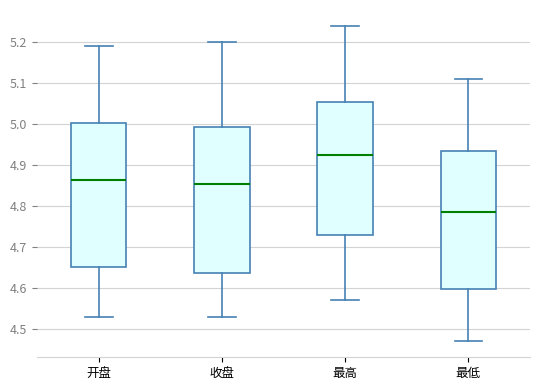

Where does the upper whisker of the box for 最低 end on the y-axis? The values are not printed on the chart, so give them approximately, as read against the axis.

5.11